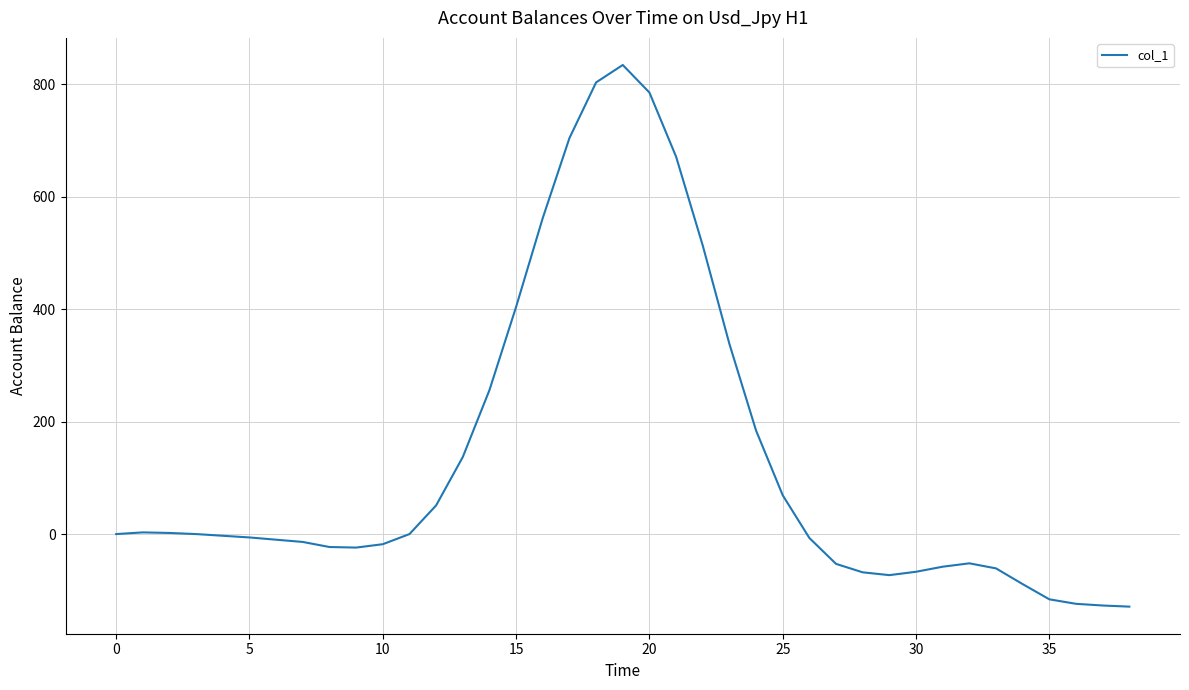

What is the difference between the maximum and minimum values?

963